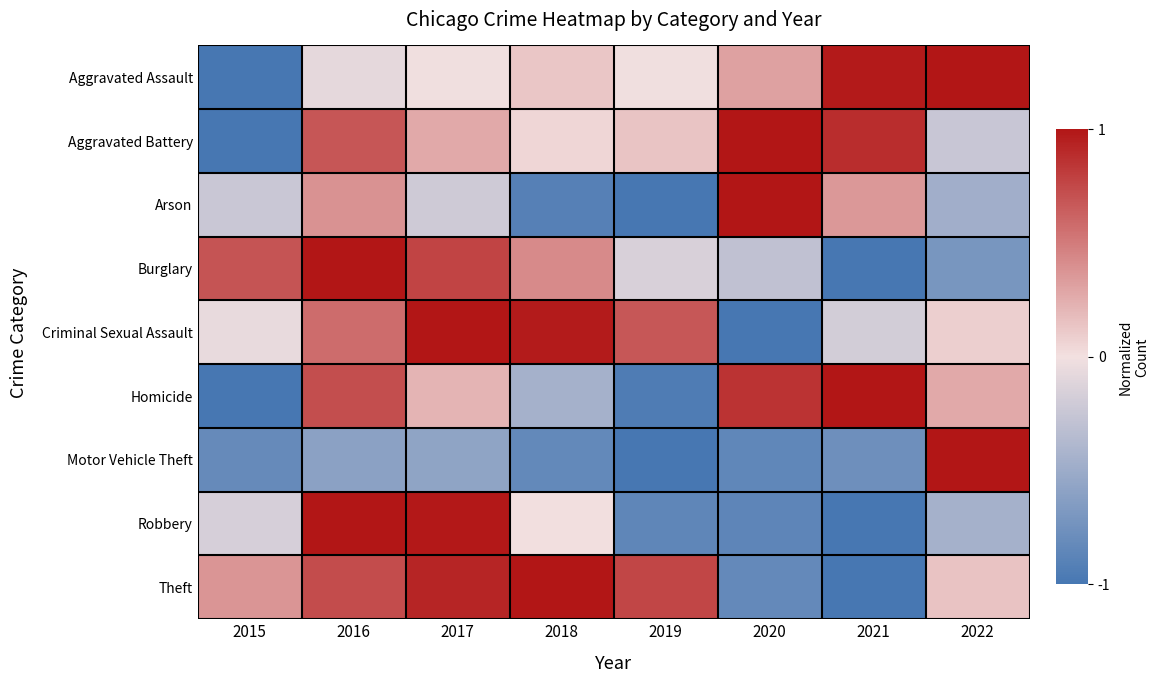

What is the spread (max minus min) of values at 2019?

1.8